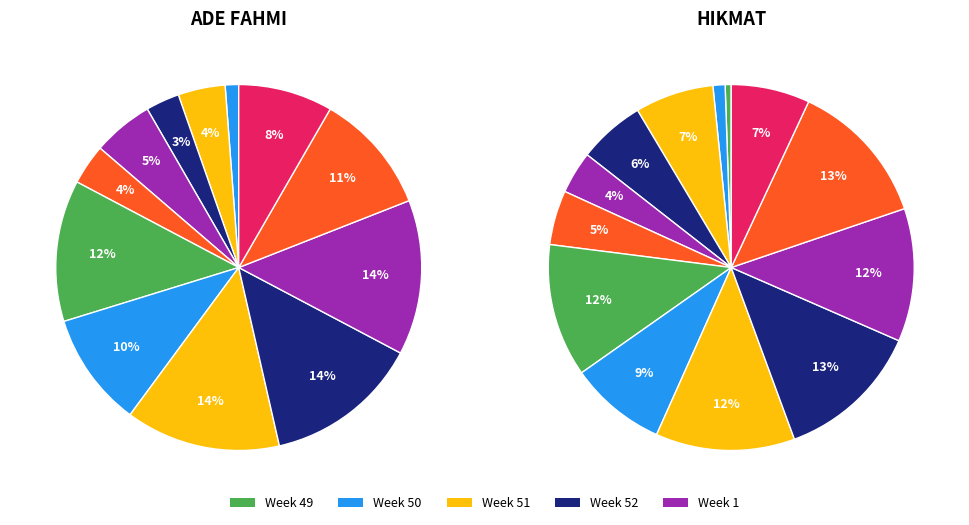

To the nearest percent, what is the difference between the 52 and 51 slice percentages?

1%